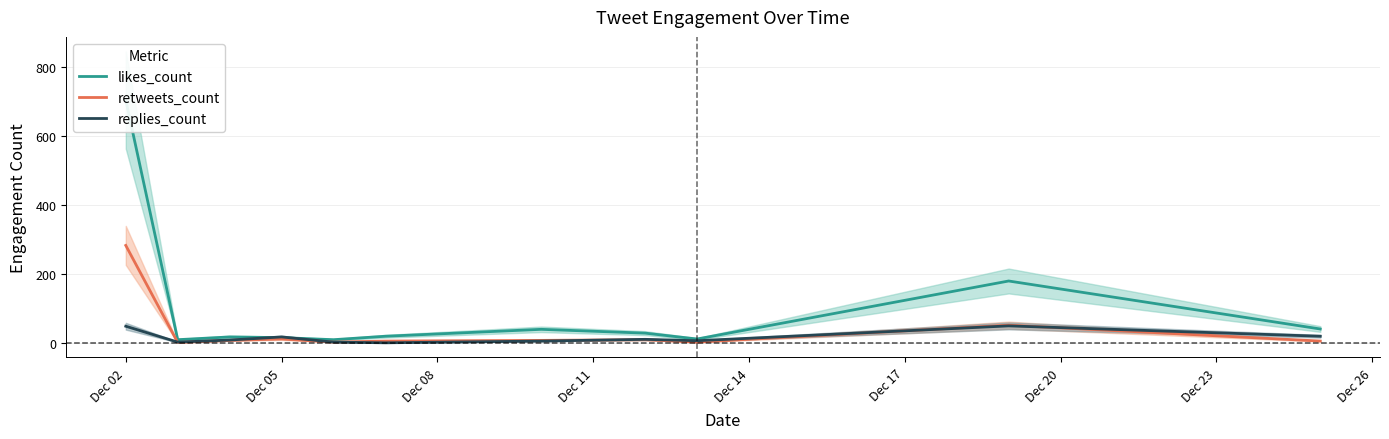

Where does the replies_count series first go above 9?

Dec 02